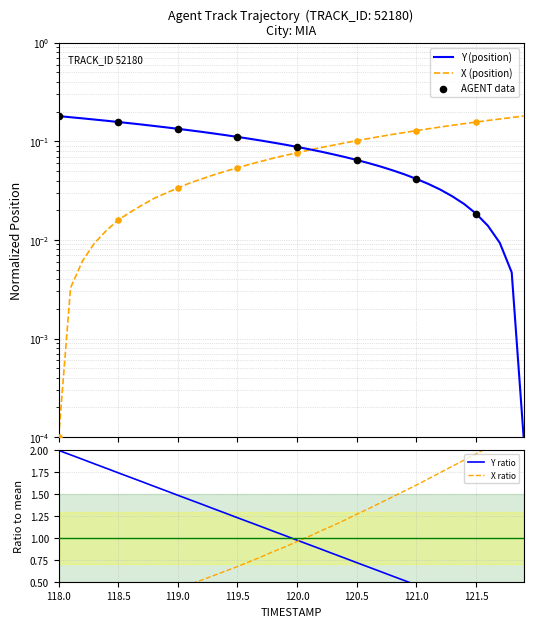

At which category is the sum across all series the highest?

118.0